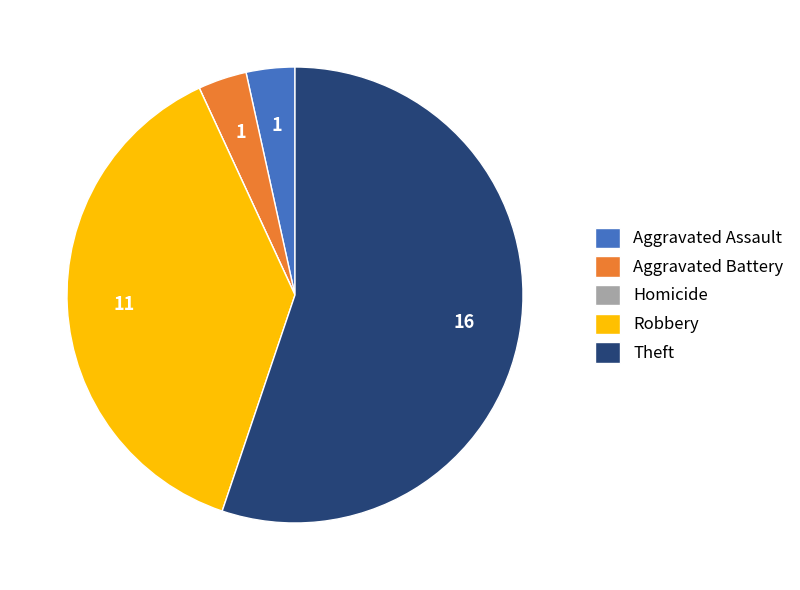

Does Theft account for over 50% of the chart?

Yes